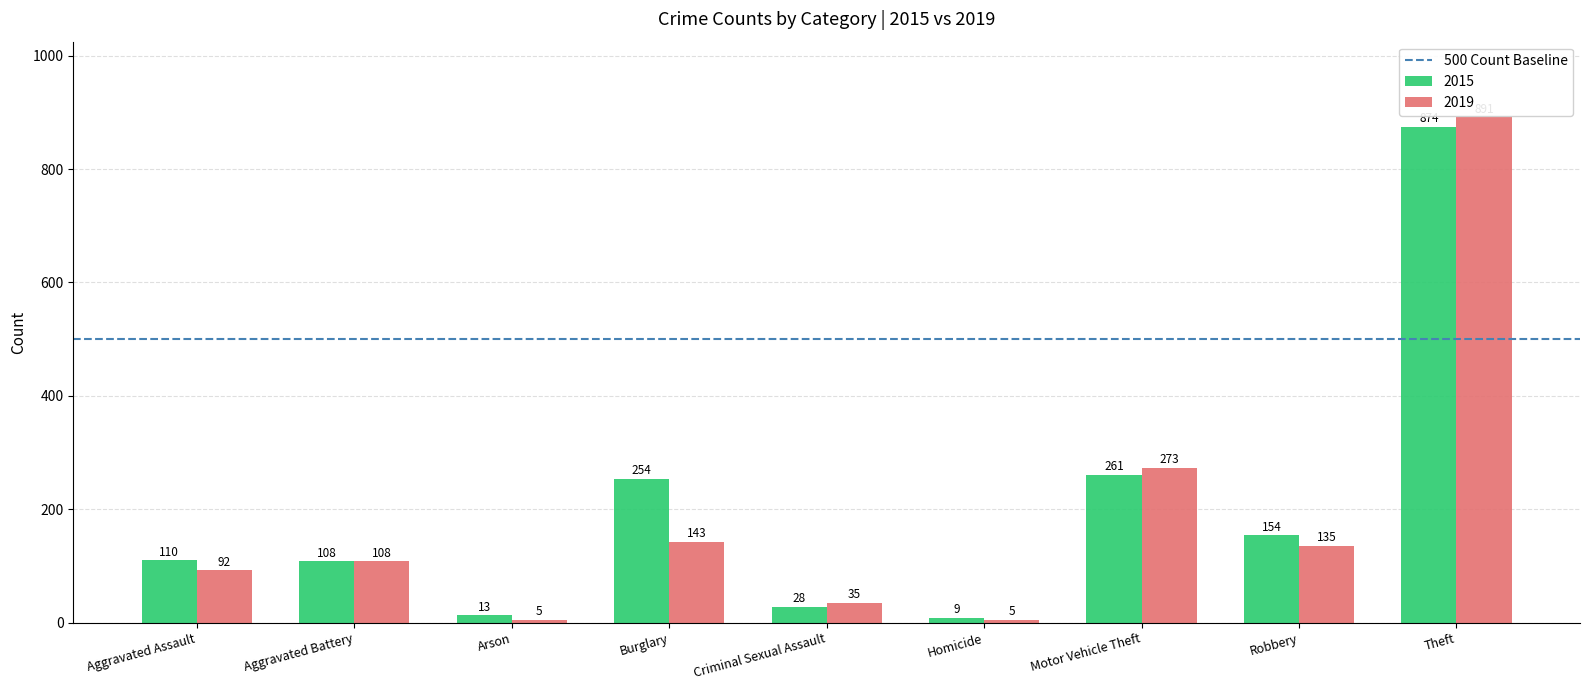

Which series has the largest range (max minus min)?

2019